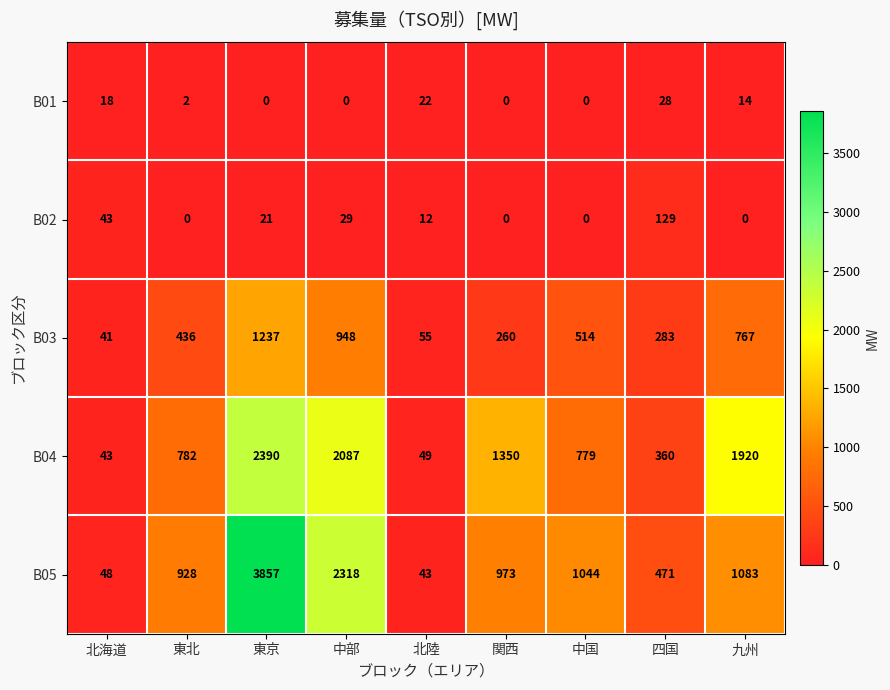

Which series changed the most between 東京 and 中国?

B05